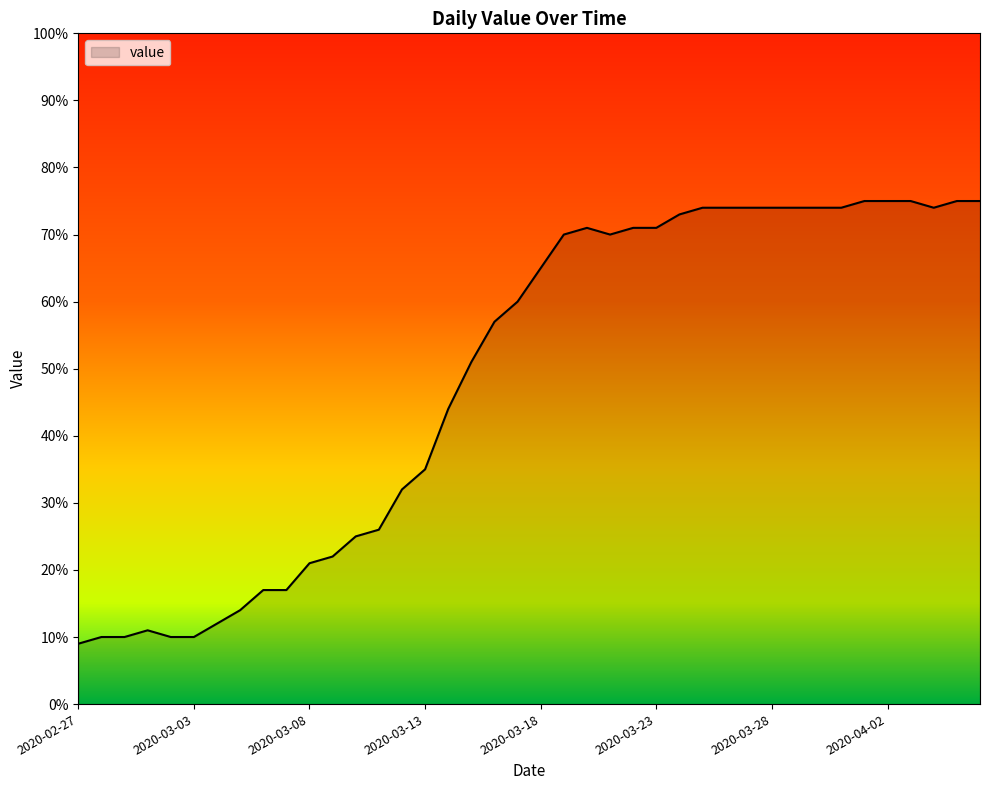

What is the difference between the maximum and minimum values?

66.0